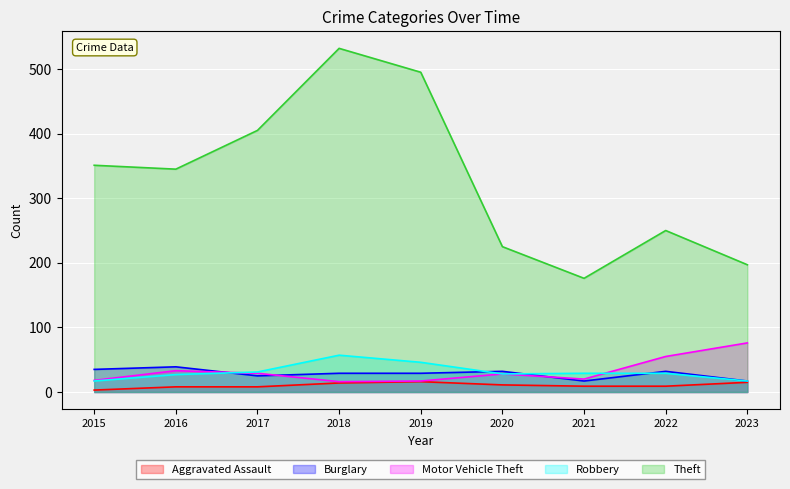

What value does the Theft series have at 2018?

532